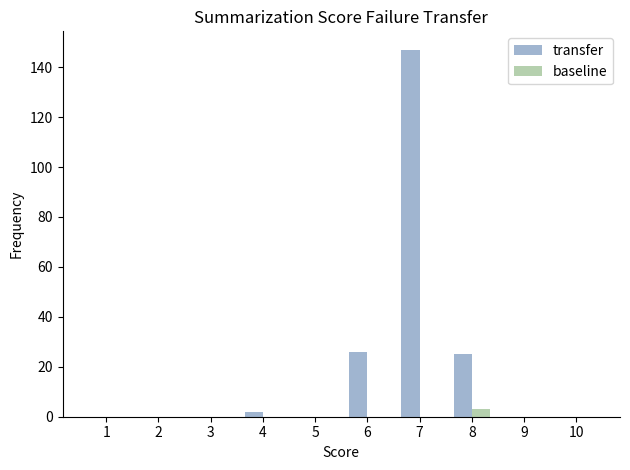

The baseline series shows 0 at 9. True or false?

True